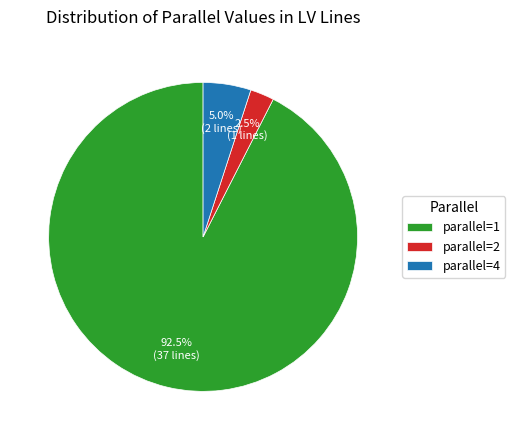

Combined, do parallel=4 and parallel=2 account for over 50%?

No